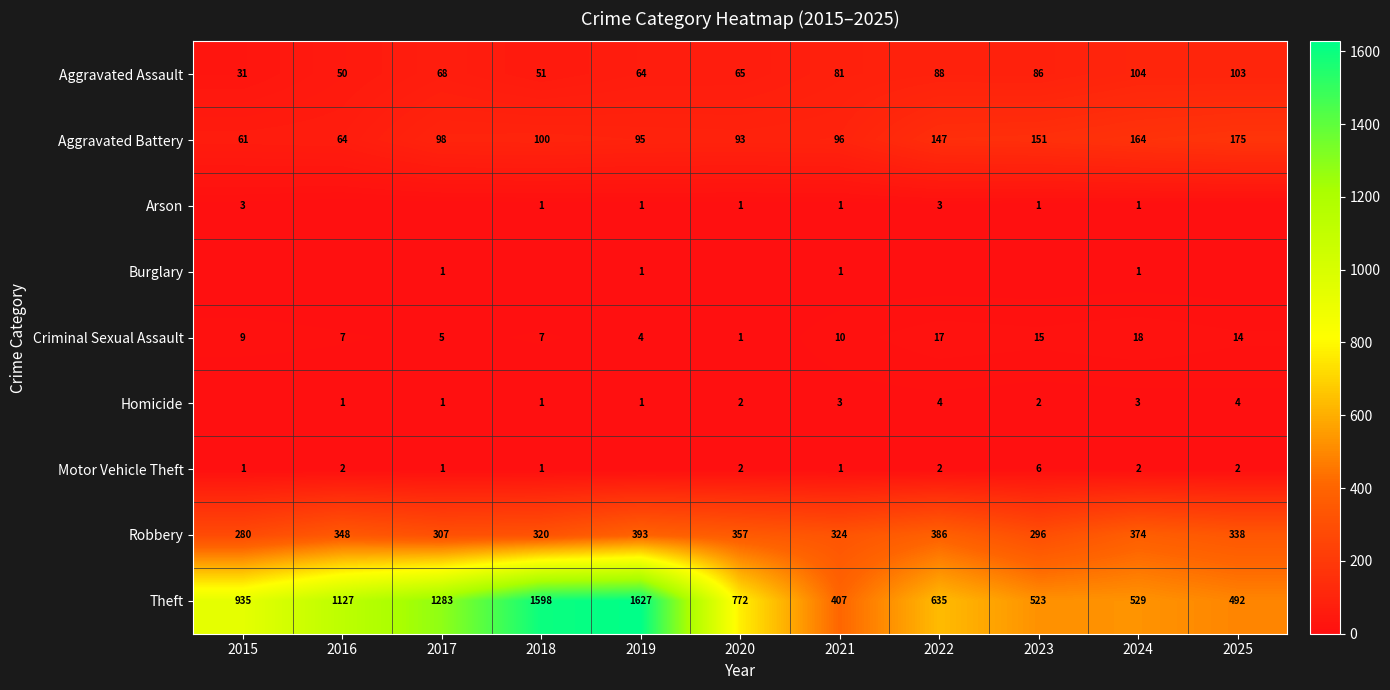

What value does the Aggravated Battery series have at 2016?

64